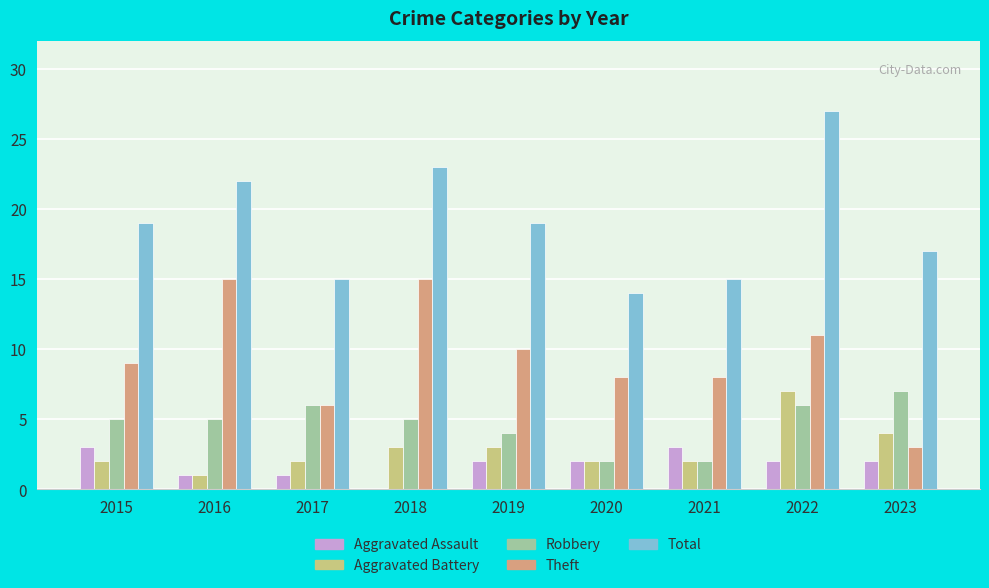

What is the sum of the Aggravated Battery values at 2020 and 2019?

5